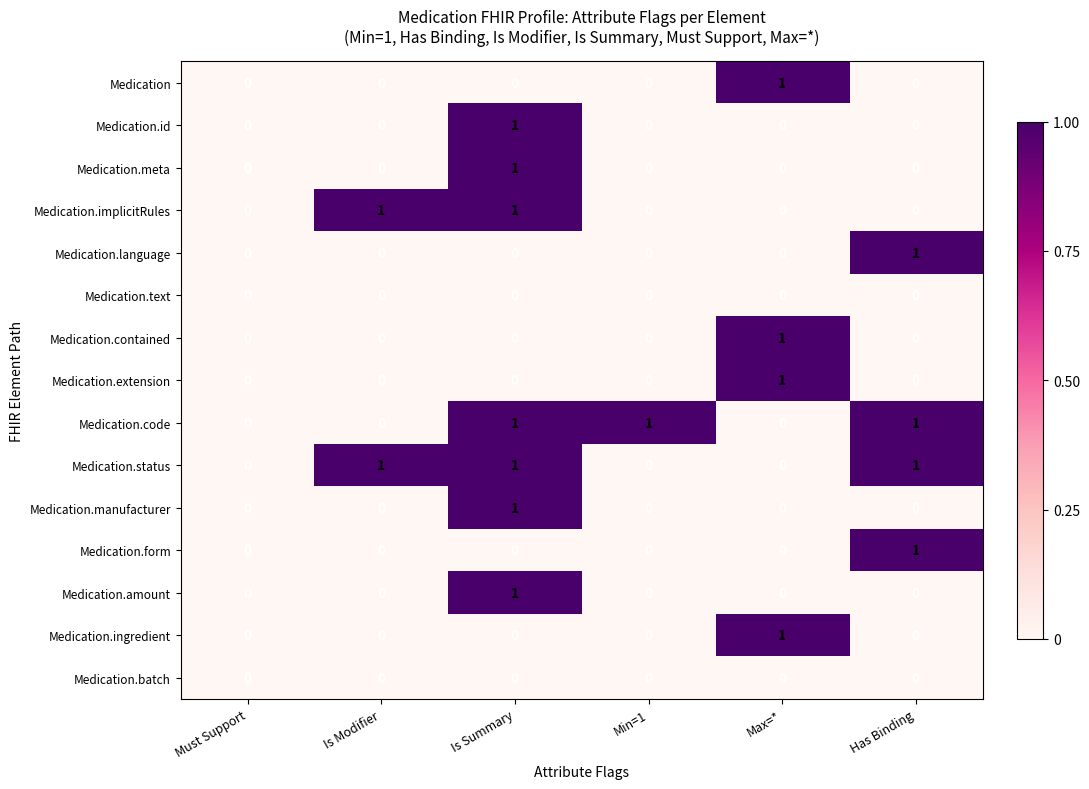

At which category is the sum across all series the highest?

Is Summary